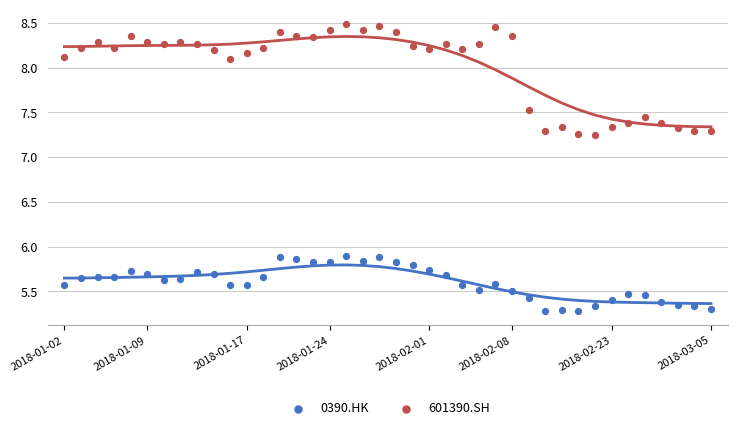

Which series contains the highest Y value?

601390.SH